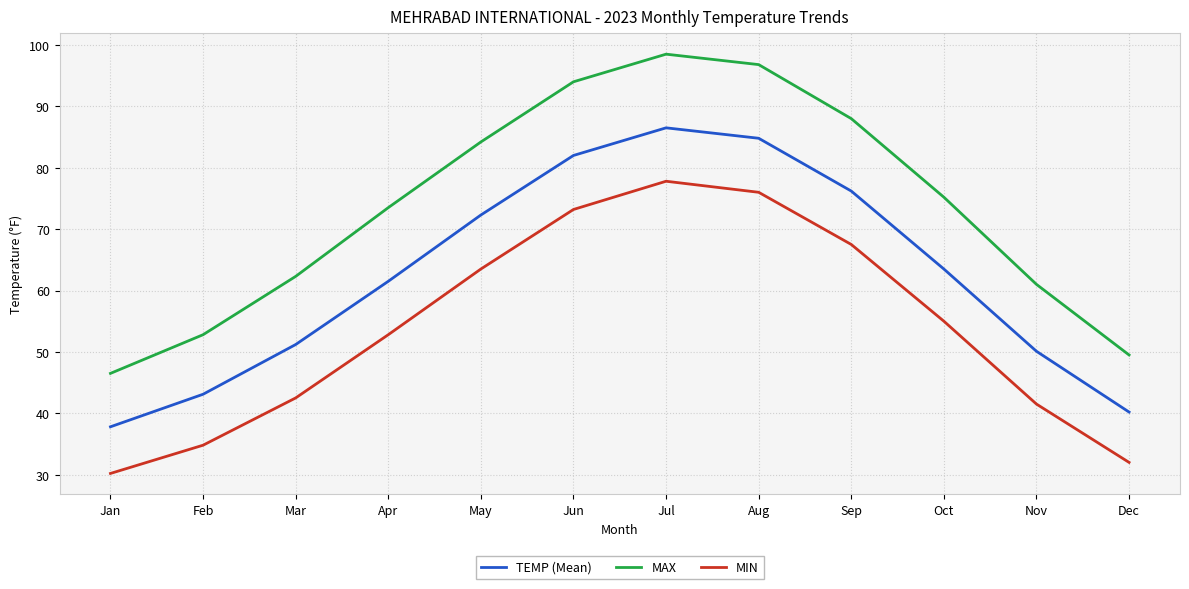

True or false: TEMP (Mean) and MIN intersect in this chart.

False